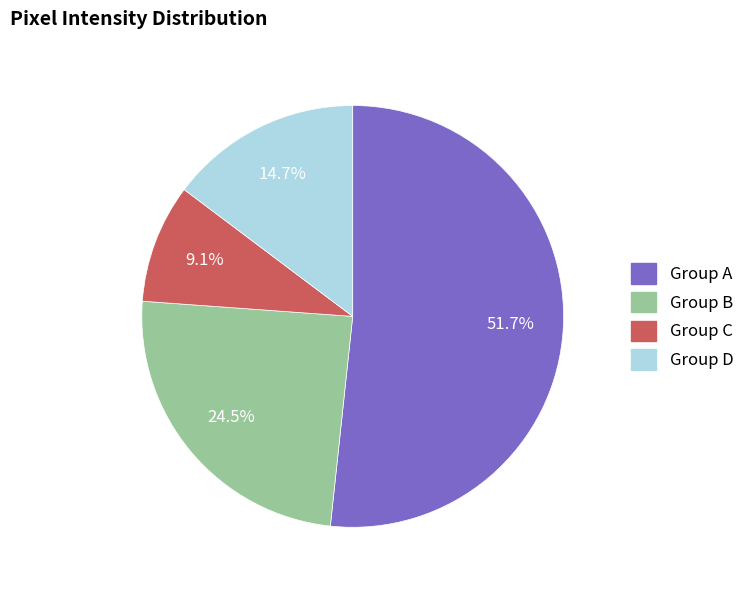

How many segments does this pie chart have?

4